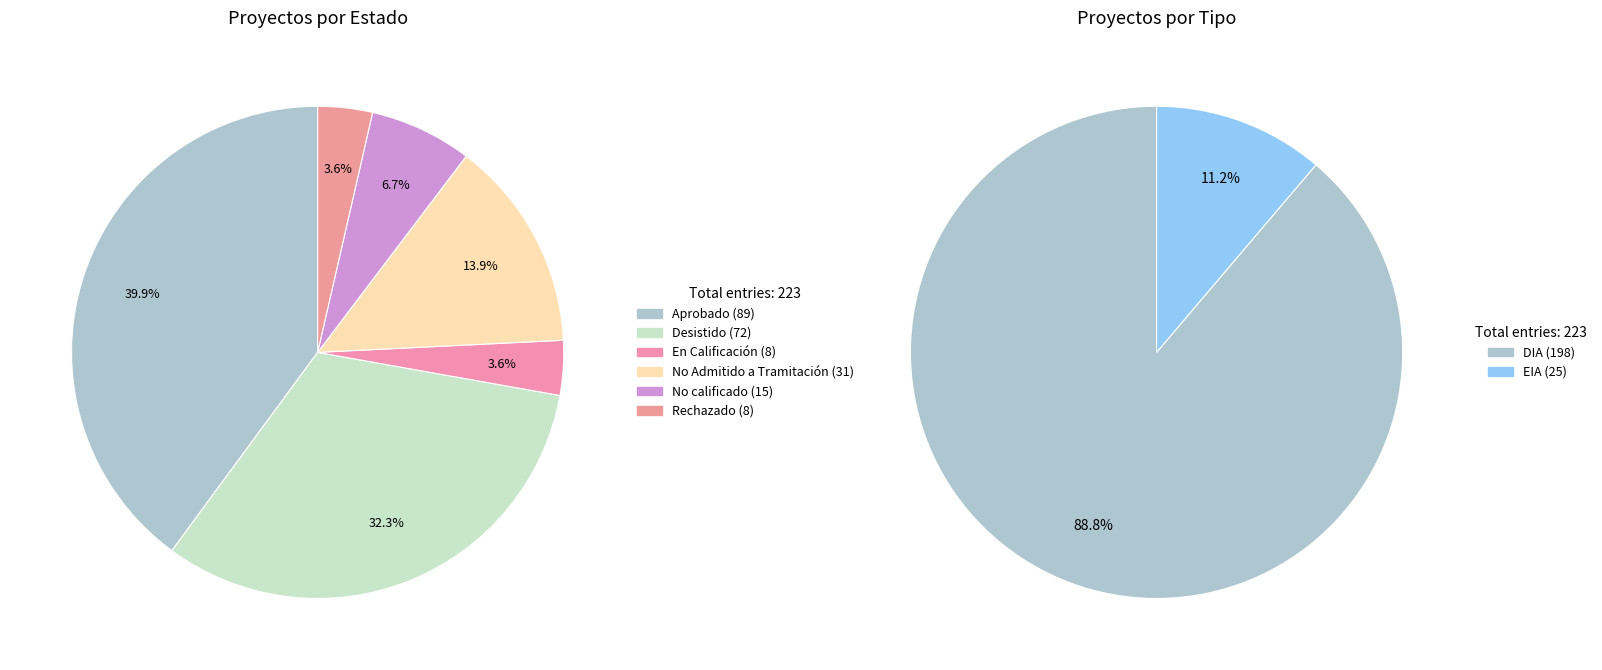

To the nearest percent, what is the average slice percentage?

17%